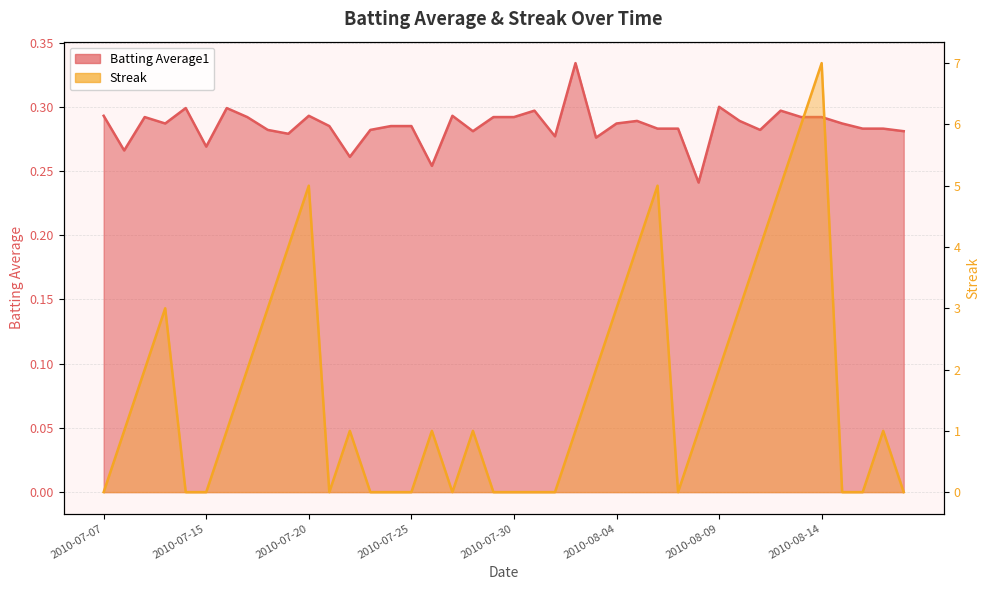

What is the highest value of the Batting Average1 series?

0.3